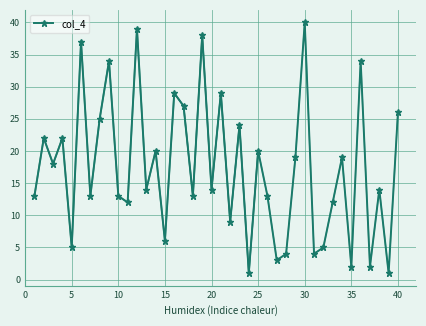

True or false: the data shows 30 at 5.

False